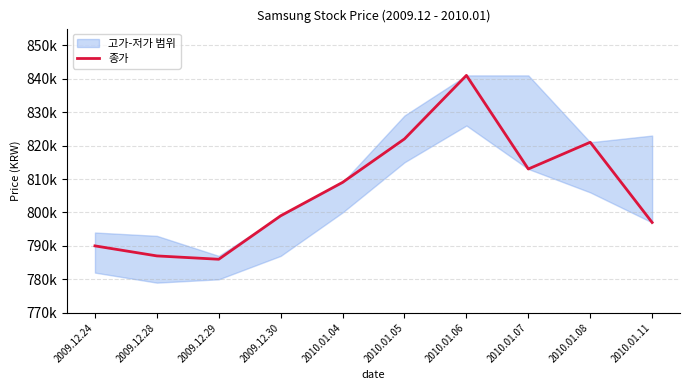

The chart shows a value of 821000 at 2010.01.08. True or false?

True